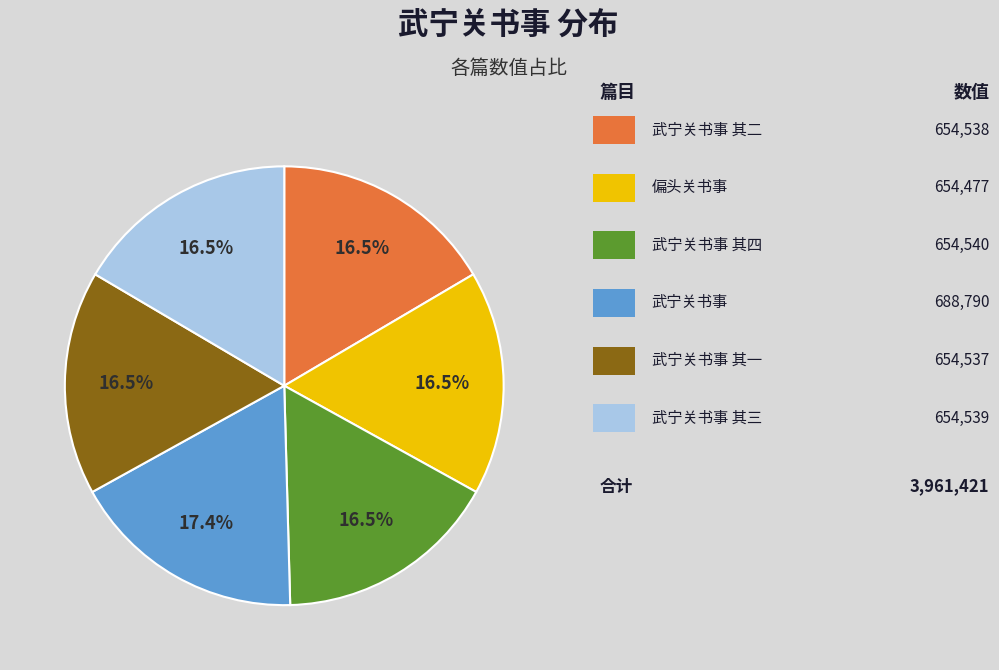

Is there a majority slice in this chart?

No